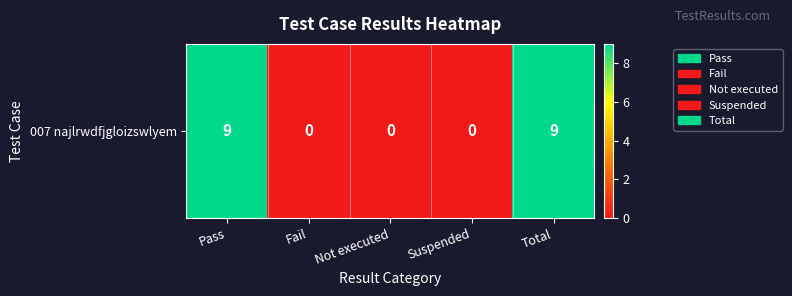

True or false: the data shows 0 at Fail.

True